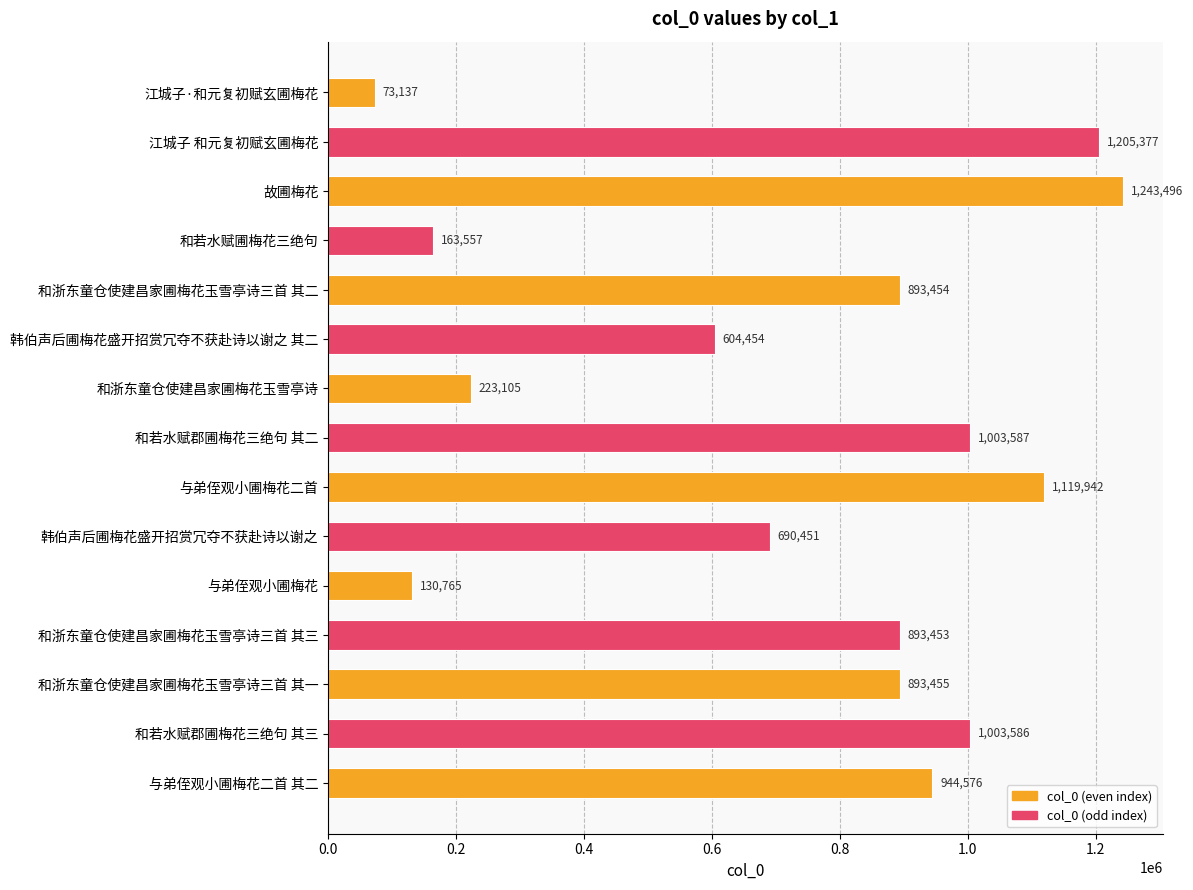

Where is the data nearest to the value 658316?

韩伯声后圃梅花盛开招赏冗夺不获赴诗以谢之